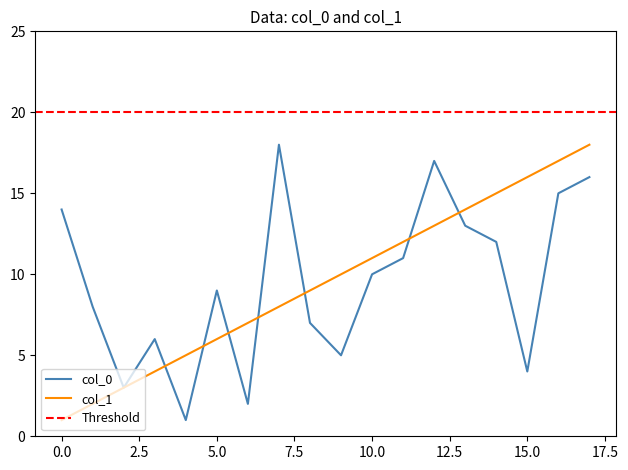

What is the lowest value of the col_0 series?

1